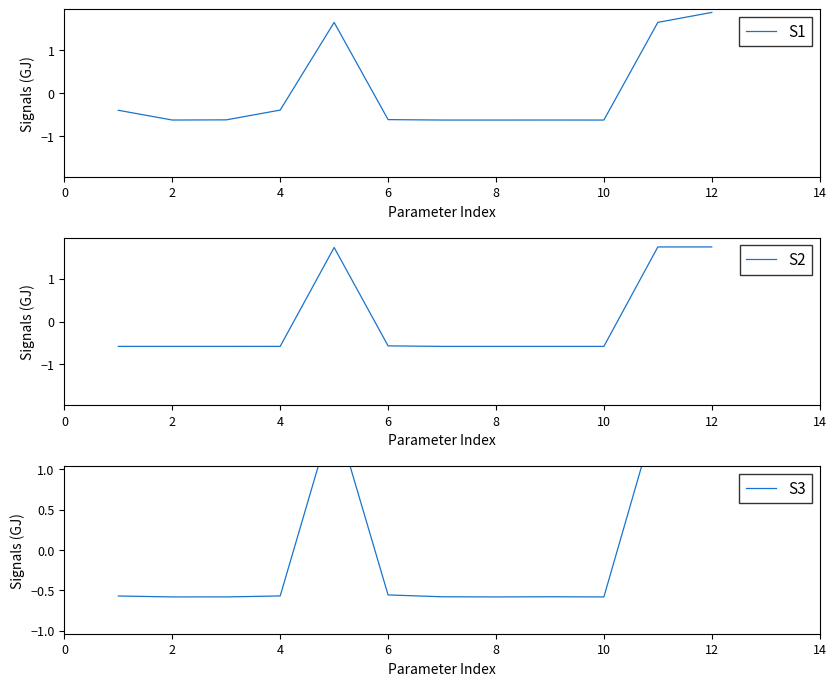

What is the maximum value for S1?

1.9